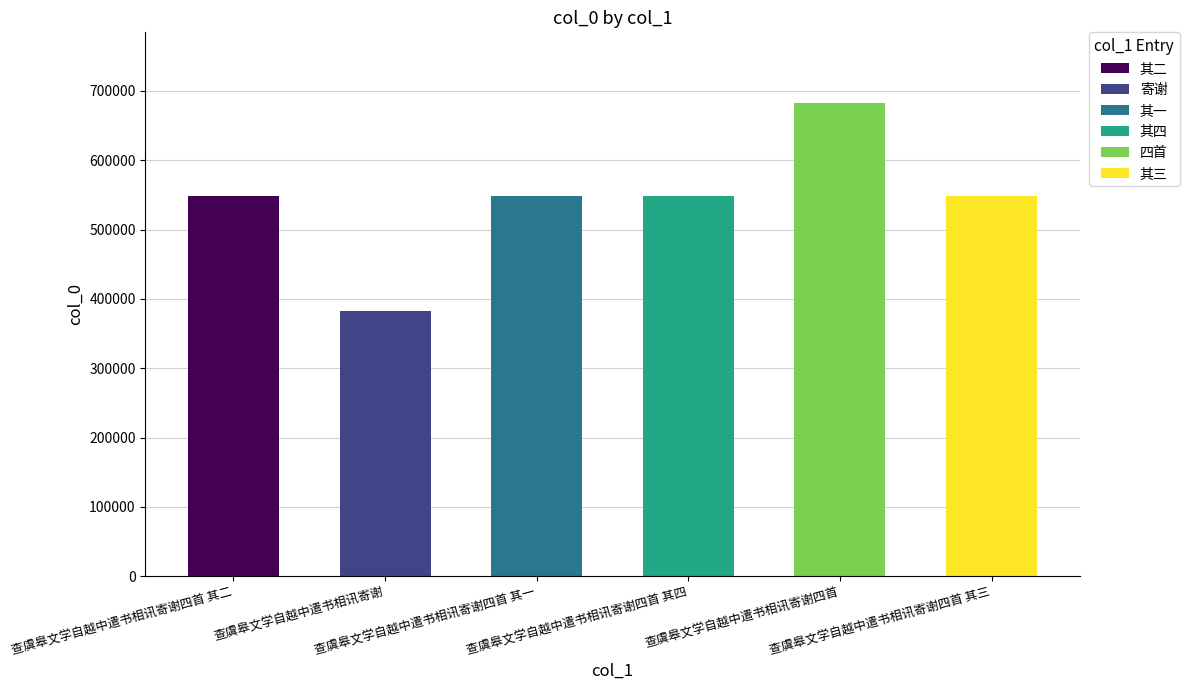

What position from the right is 查虞皋文学自越中遣书相讯寄谢?

5